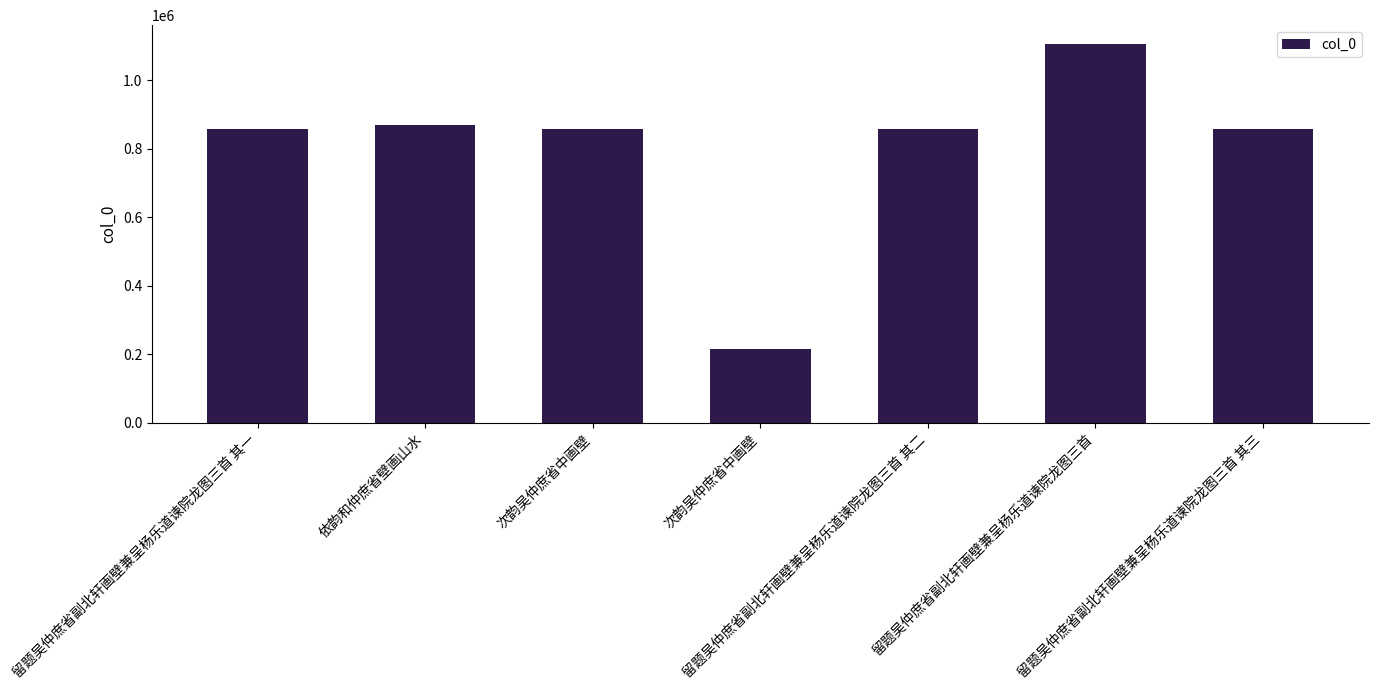

How many data points are less than 857867?

3